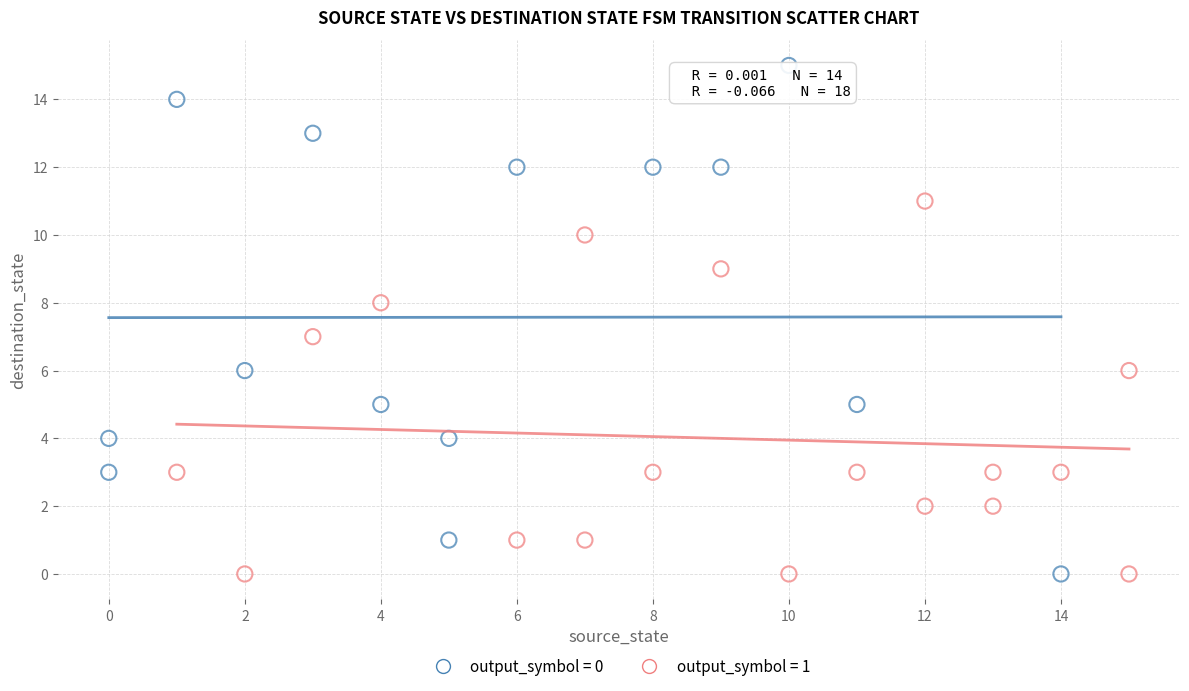

Which series has the widest spread of Y values?

output_symbol = 0